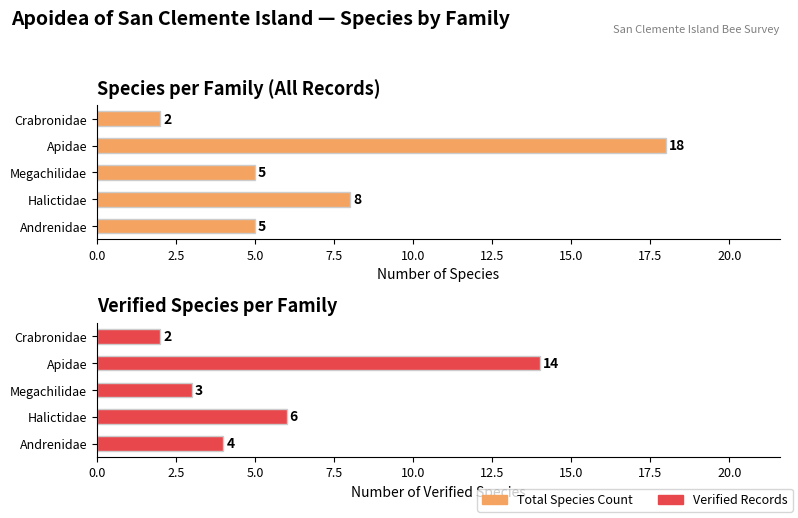

Rank the series at Crabronidae from lowest to highest value.

Species Count, Verified Records